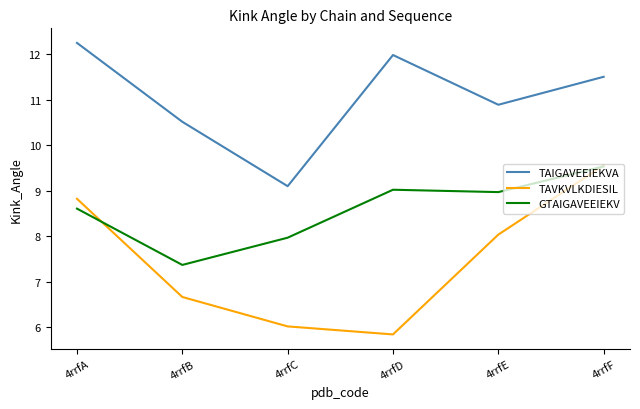

What are all the series names shown in the legend?

TAIGAVEEIEKVA, TAVKVLKDIESIL, GTAIGAVEEIEKV